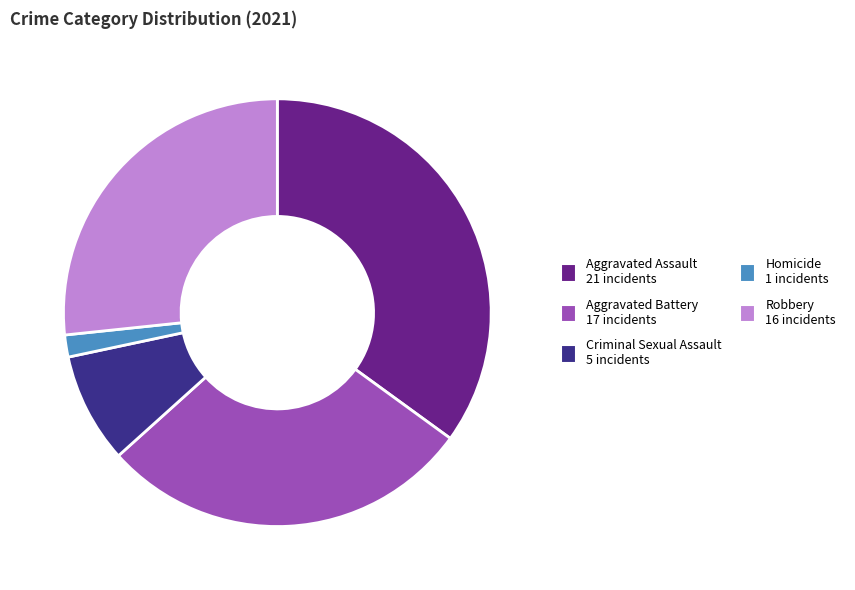

Does any single category account for the majority?

No